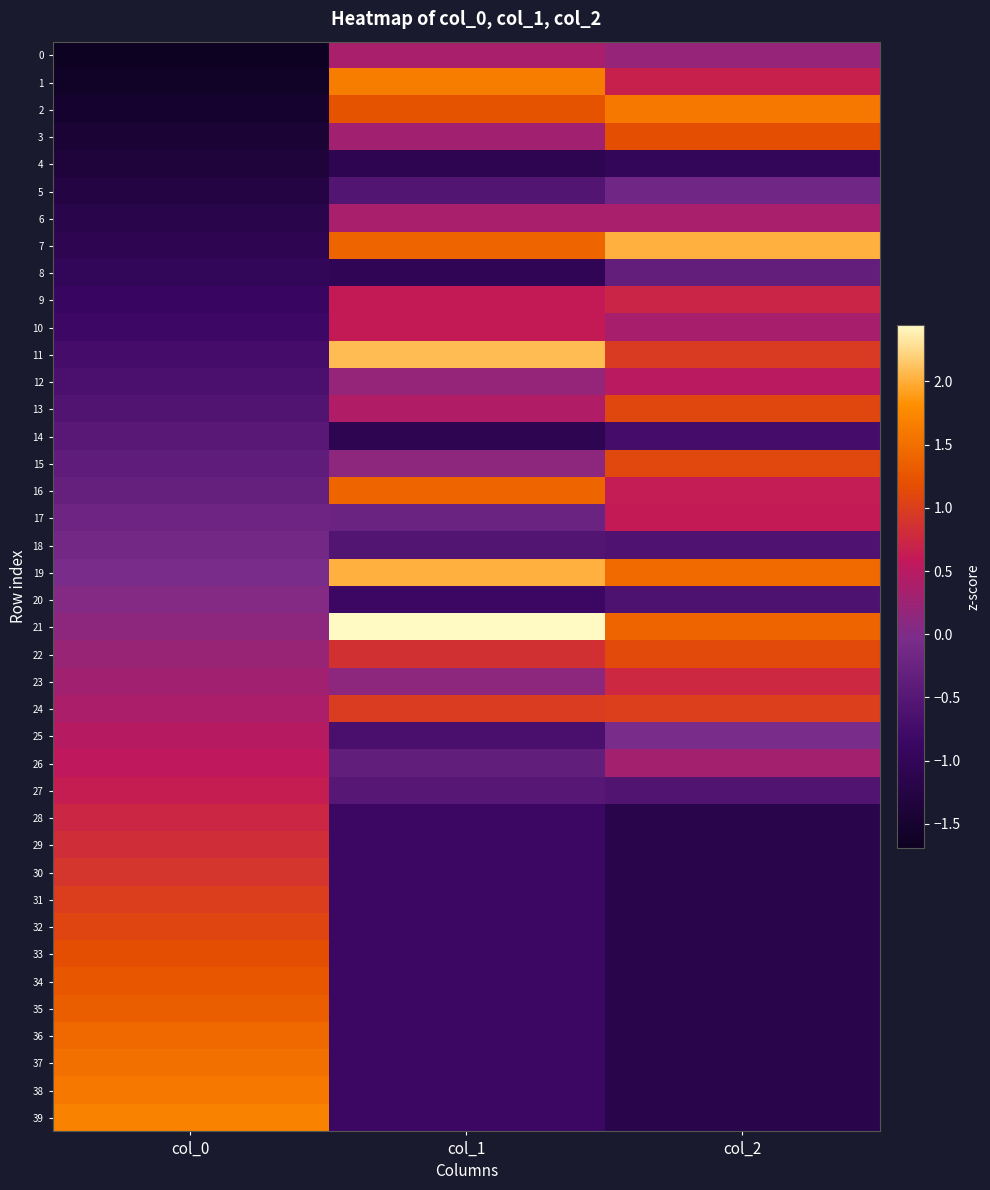

Rank the series at col_1 from lowest to highest value.

4, 14, 8, 20, 28, 29, 30, 31, 32, 33, 34, 35, 36, 37, 38, 39, 25, 5, 18, 27, 26, 17, 15, 23, 12, 3, 0, 6, 13, 9, 10, 22, 24, 2, 7, 16, 1, 19, 11, 21